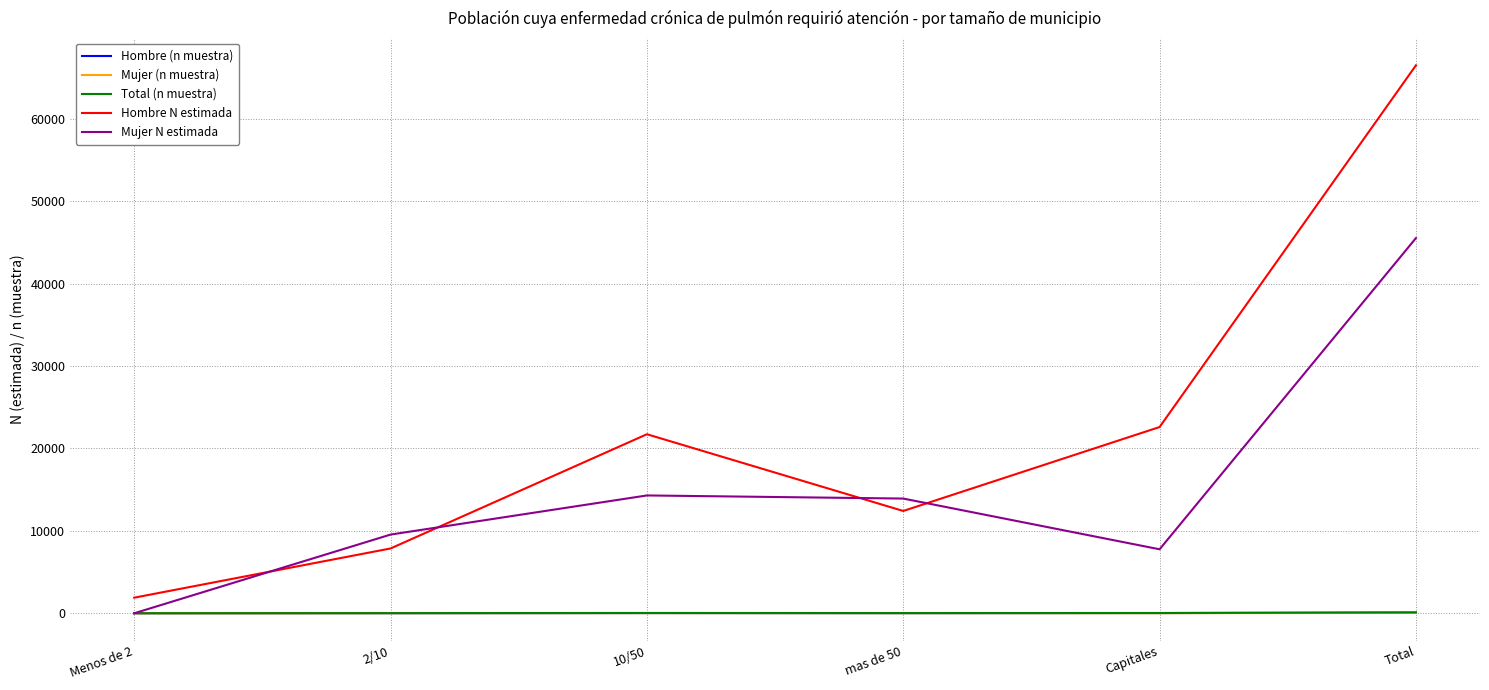

What is the sum of the Total (n muestra) values at 10/50 and Total?

141